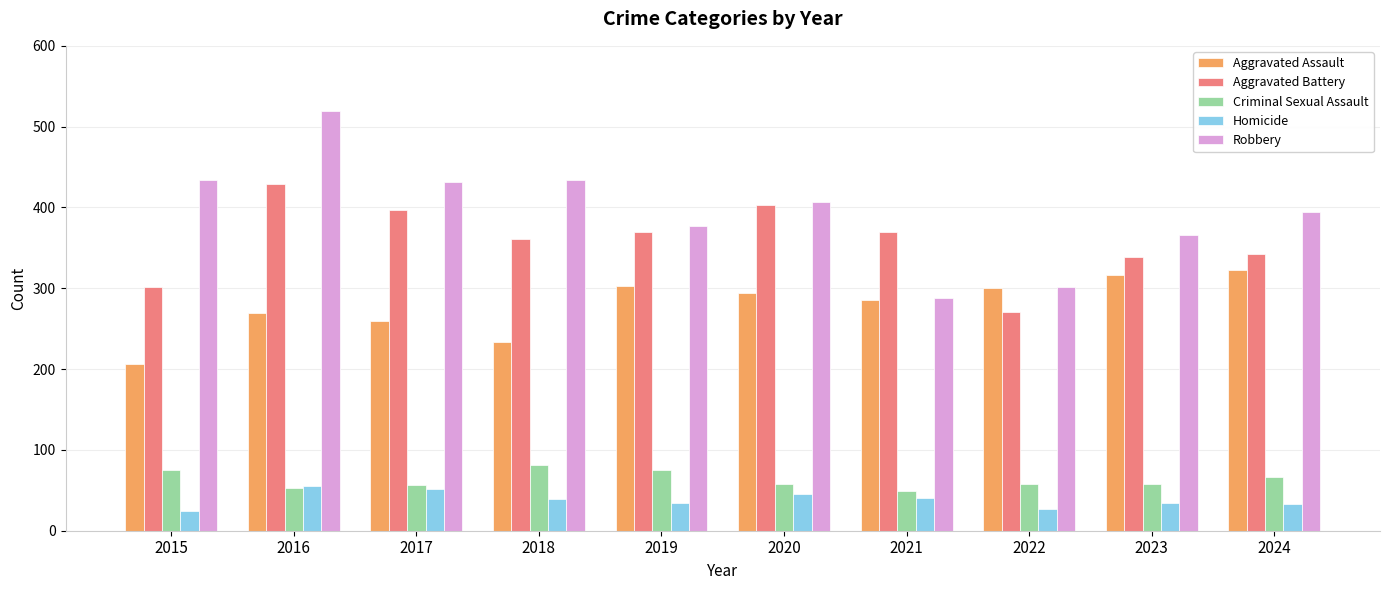

Are the bars horizontal?

No